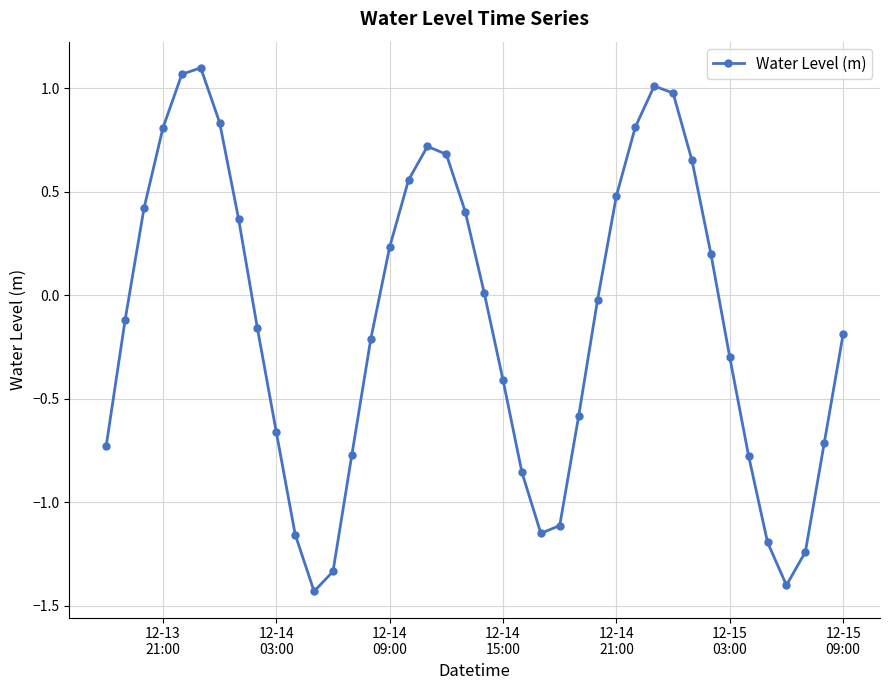

What is the sum of all values?

-5.2